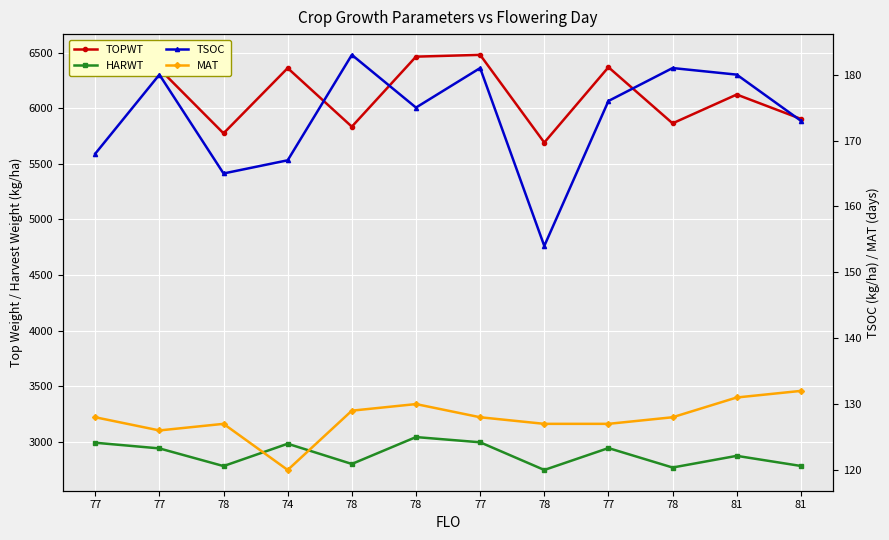

What is the sum of the HARWT values at 74 and 77?

5922